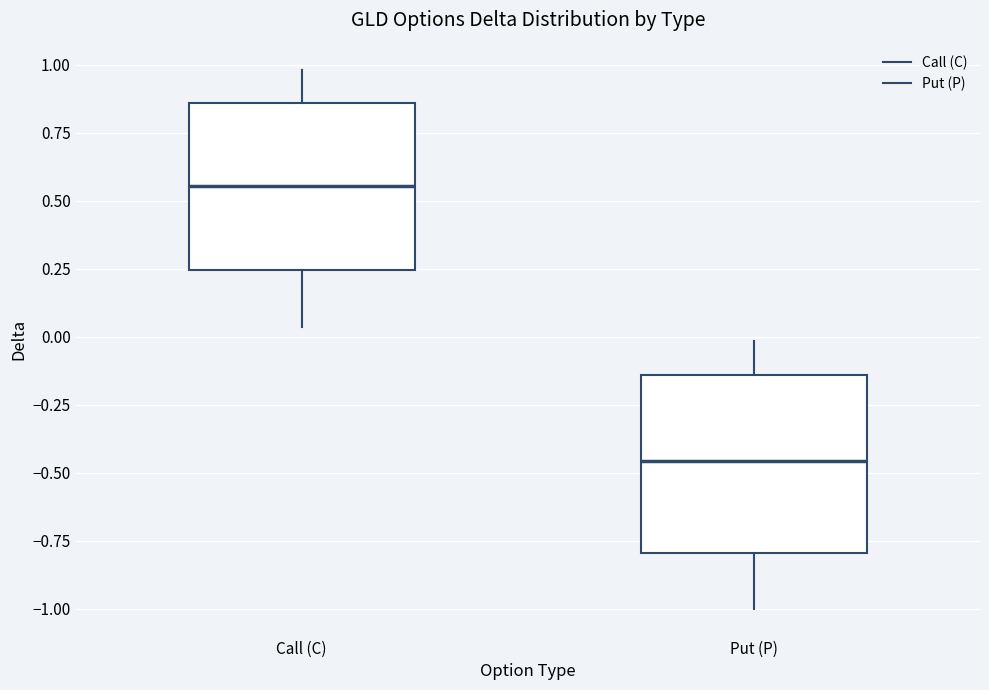

Where is the lower edge of the box for Put (P) on the y-axis? The values are not printed on the chart, so give them approximately, as read against the axis.

-0.80